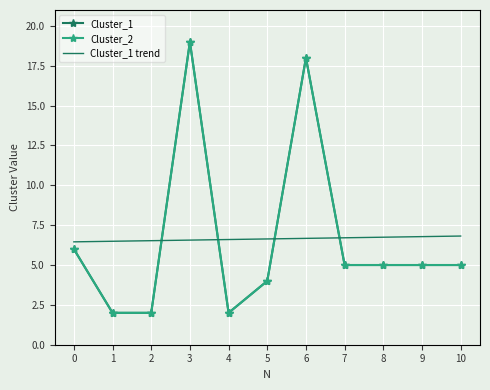

Which series has the largest total across all categories?

Cluster_1 trend